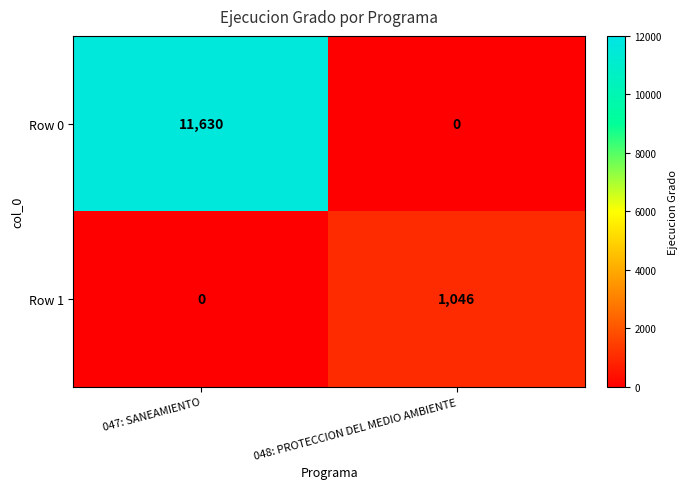

List the series in order of their peak value, highest first.

Row 0, Row 1